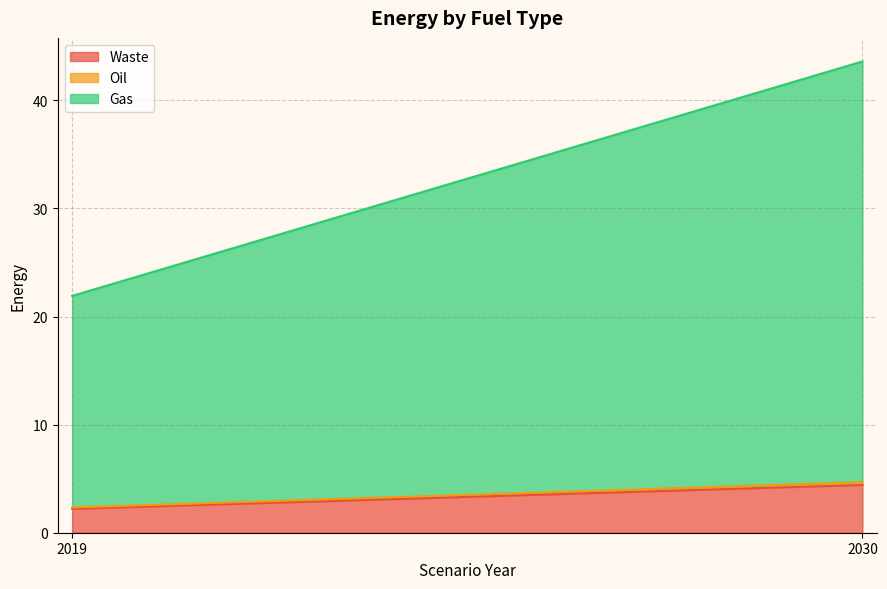

How many values in the Waste series are below 4?

1